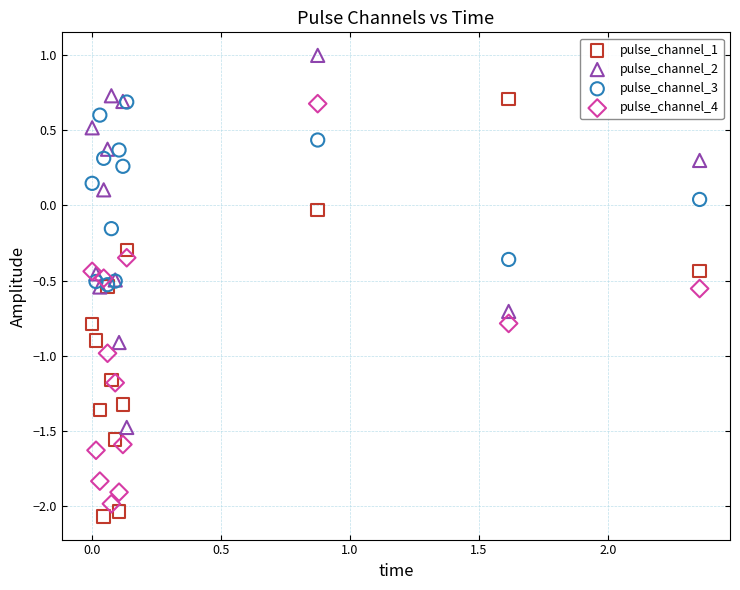

What are all the series names shown in the legend?

pulse_channel_1, pulse_channel_2, pulse_channel_3, pulse_channel_4